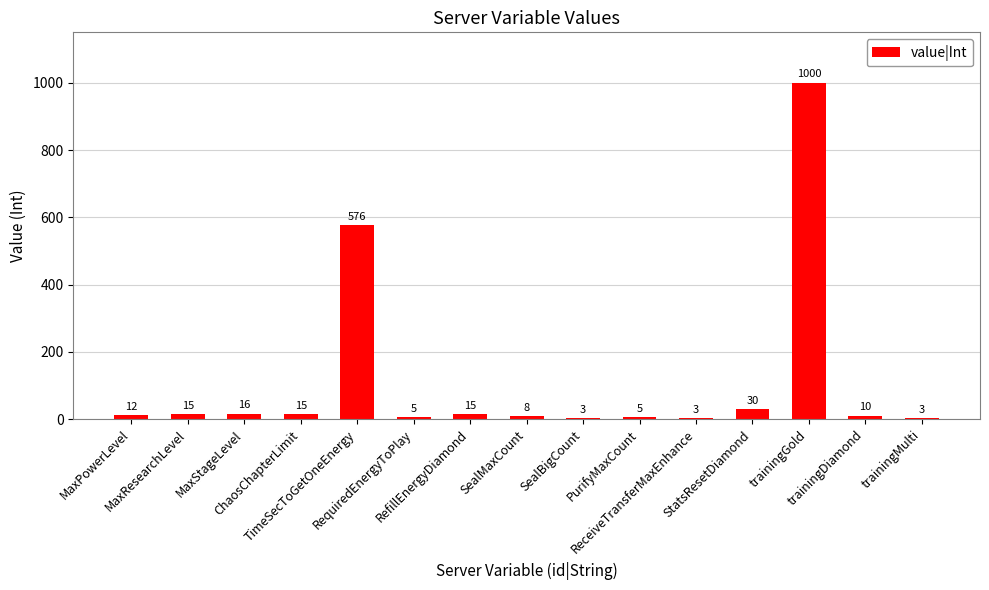

What is the approximate value at trainingGold, to the nearest 50?

1000